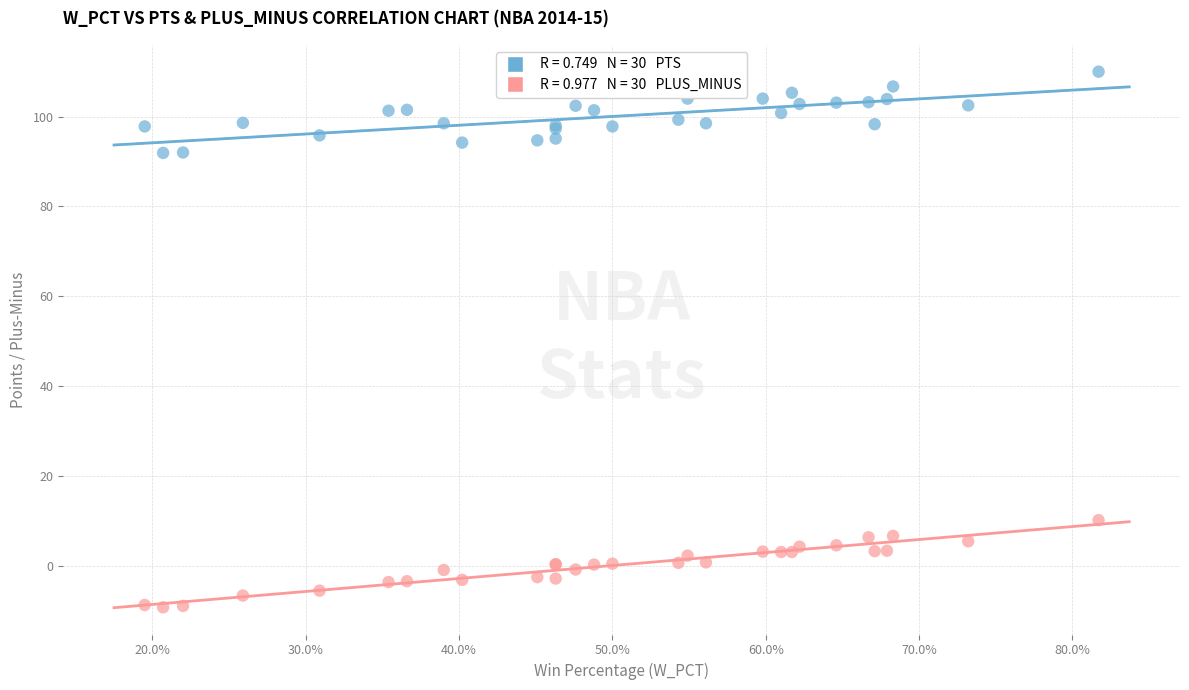

Across all series, what Y value is closest to 50?

10.1